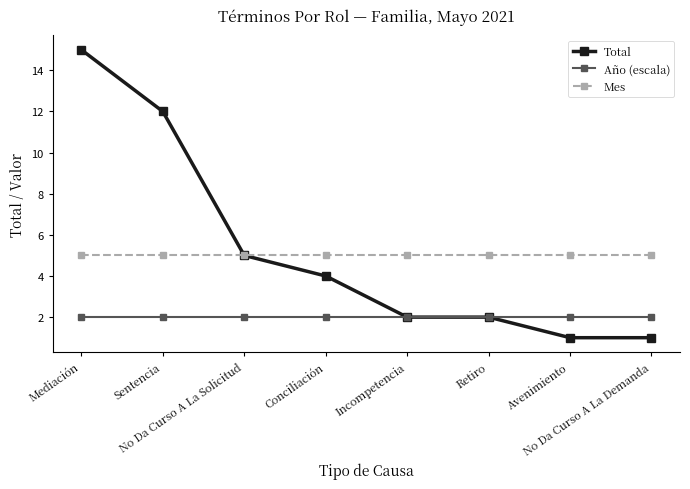

The value of Mes at Conciliación is 8. True or false?

False